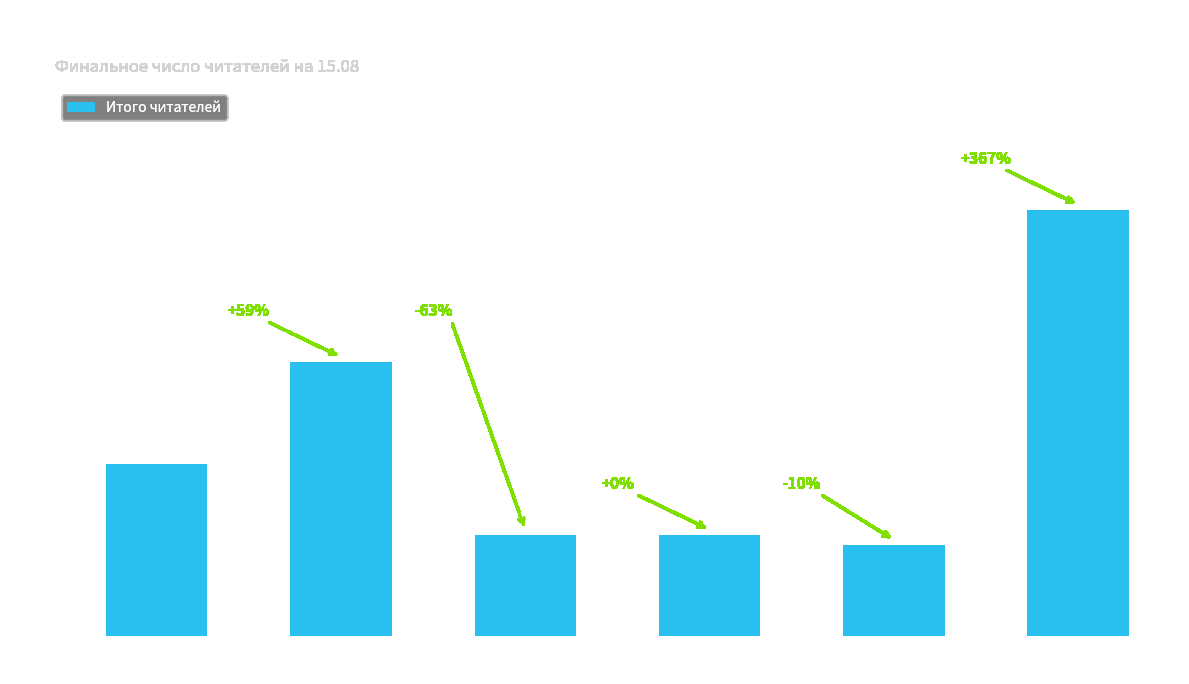

What is the difference between the maximum and minimum values?

33